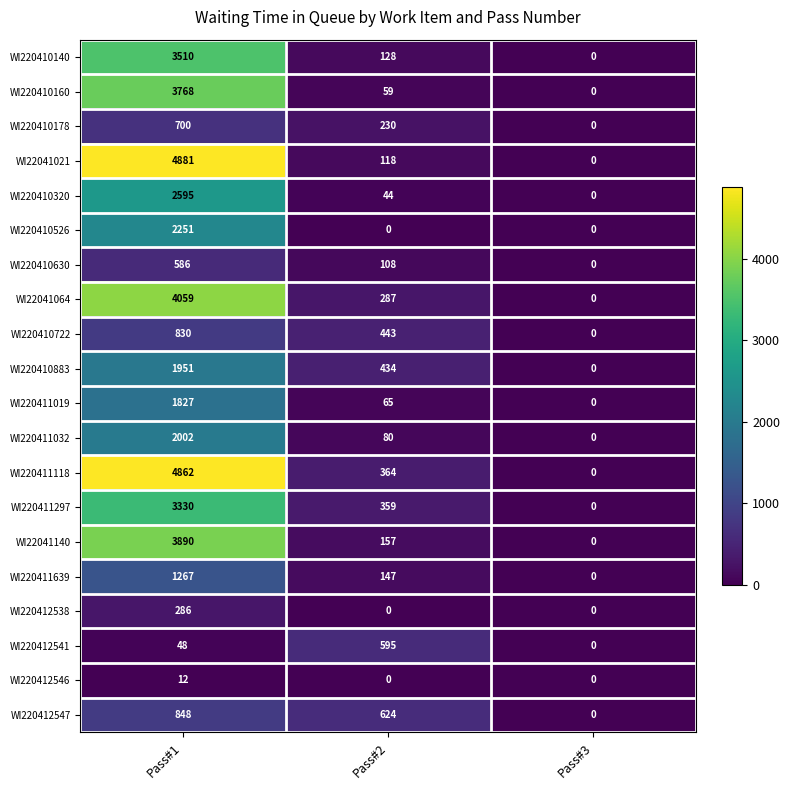

Count the number of categories in the chart.

3